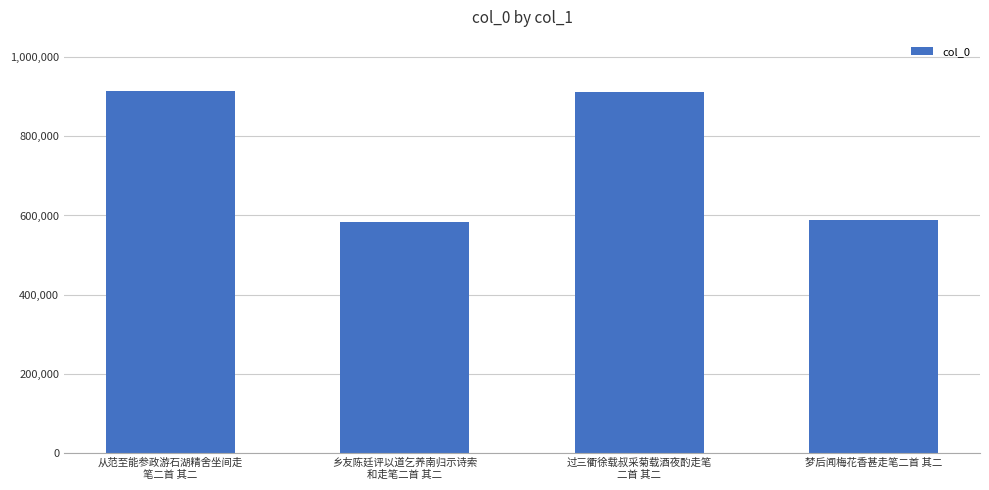

Between 过三衢徐载叔采菊载酒夜酌走笔
二首 其二 and 梦后闻梅花香甚走笔二首 其二, which is larger?

过三衢徐载叔采菊载酒夜酌走笔
二首 其二